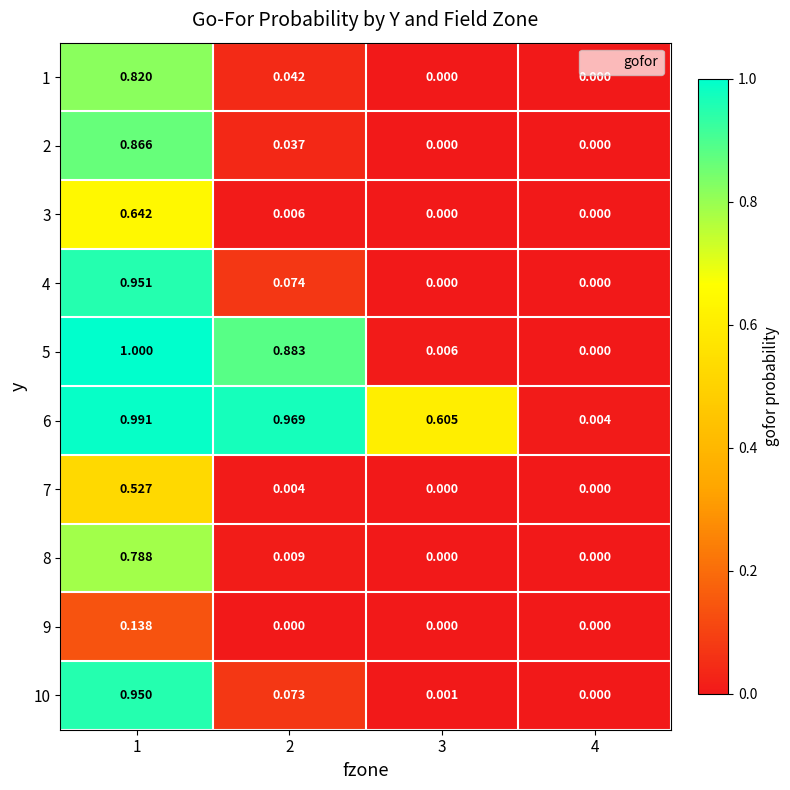

Reading right to left, list all the values displayed in this chart.

1: 4=0.0	3=0.0	2=0.0	1=0.8
2: 4=0.0	3=0.0	2=0.0	1=0.9
3: 4=0.0	3=0.0	2=0.0	1=0.6
4: 4=0.0	3=0.0	2=0.1	1=1.0
5: 4=0.0	3=0.0	2=0.9	1=1.0
6: 4=0.0	3=0.6	2=1.0	1=1.0
7: 4=0.0	3=0.0	2=0.0	1=0.5
8: 4=0.0	3=0.0	2=0.0	1=0.8
9: 4=0.0	3=0.0	2=0.0	1=0.1
10: 4=0.0	3=0.0	2=0.1	1=0.9